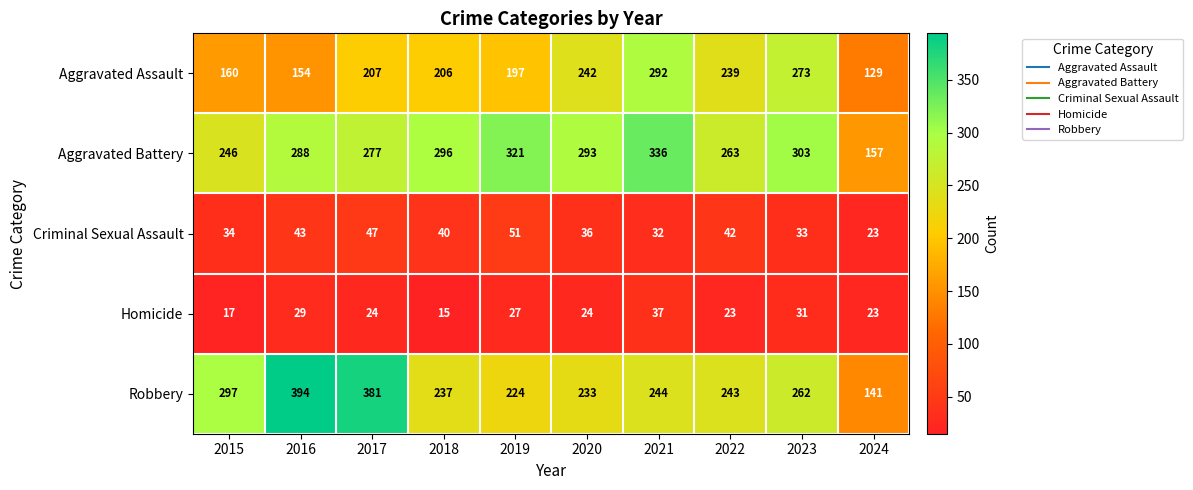

At how many categories does at least one series exceed 91?

10